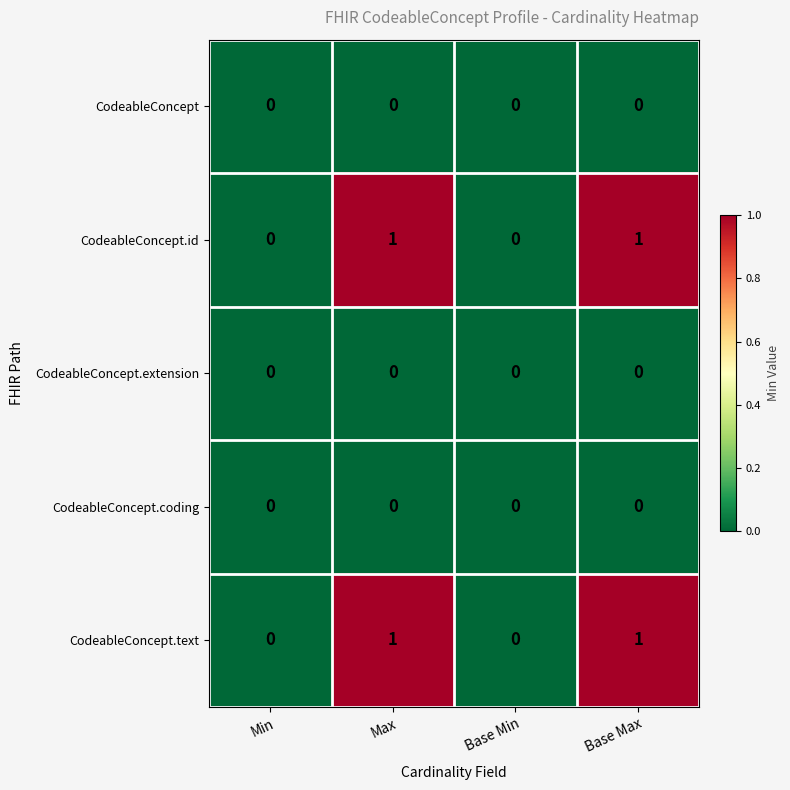

How many CodeableConcept.text values are between 0 and 1?

4